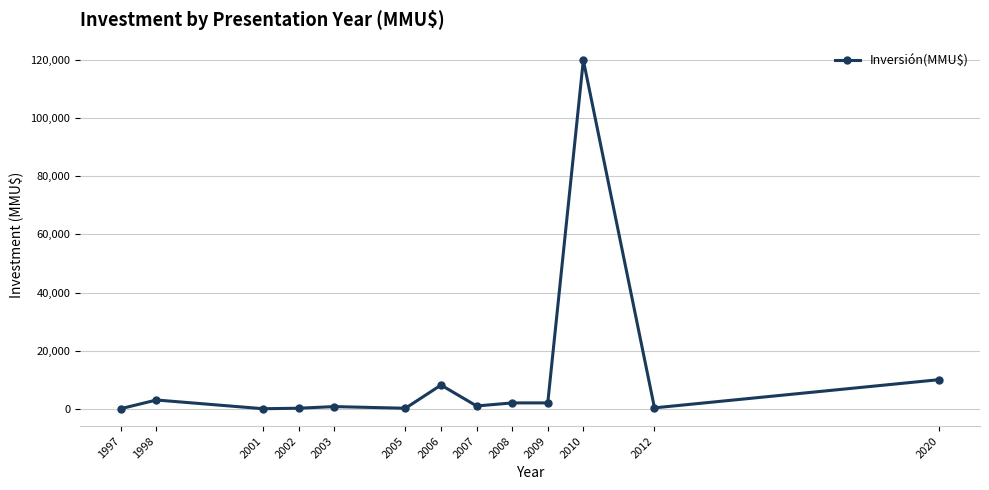

What is the difference between the maximum and minimum values?

120000